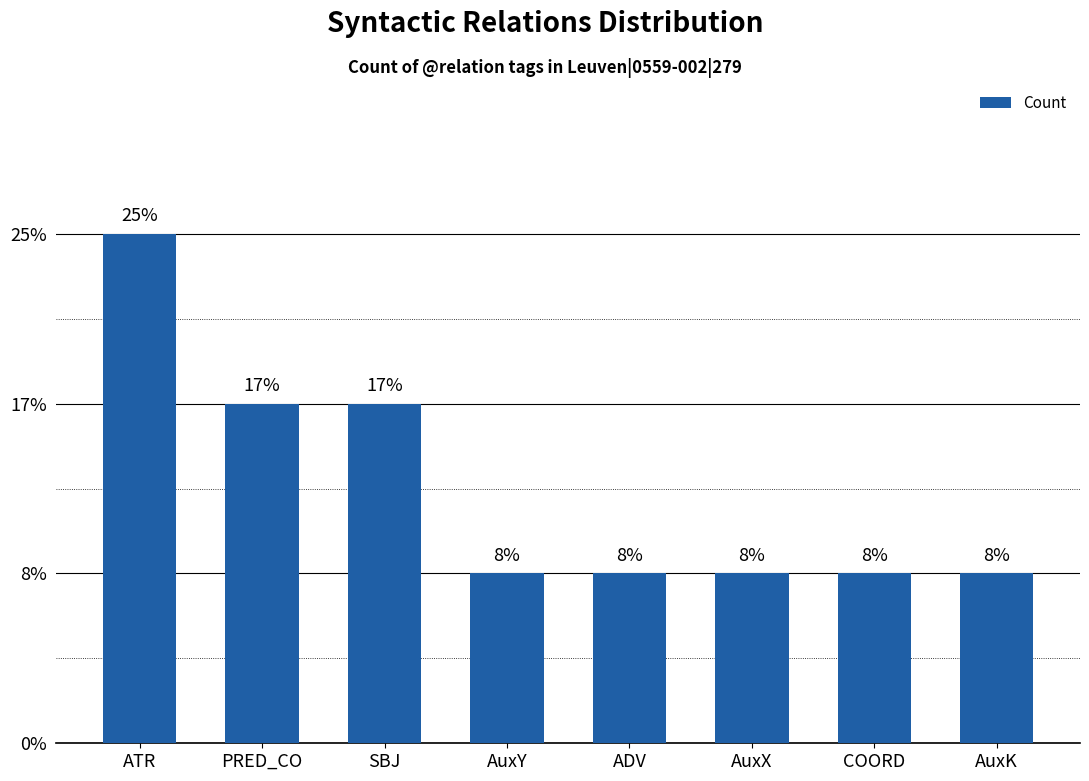

Reading left to right, what are all the values shown in this chart?

ATR=3	PRED_CO=2	SBJ=2	AuxY=1	ADV=1	AuxX=1	COORD=1	AuxK=1